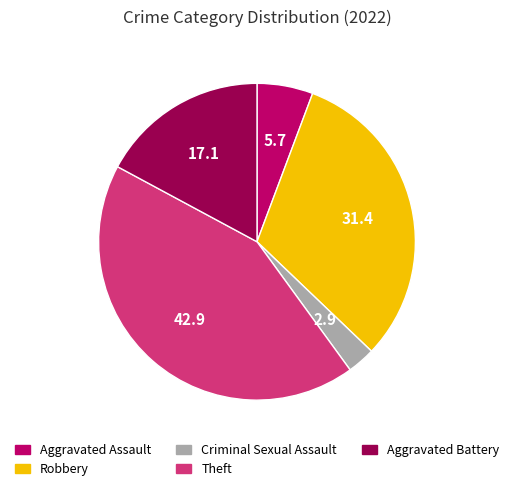

Is it true that Aggravated Assault is 6% of the pie?

True